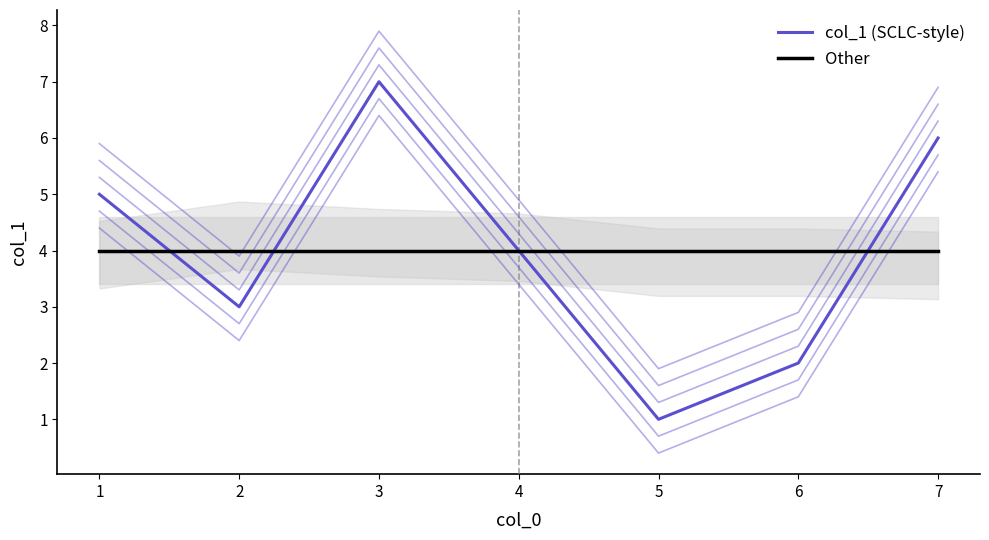

Is this an area chart (filled region under the line)?

No